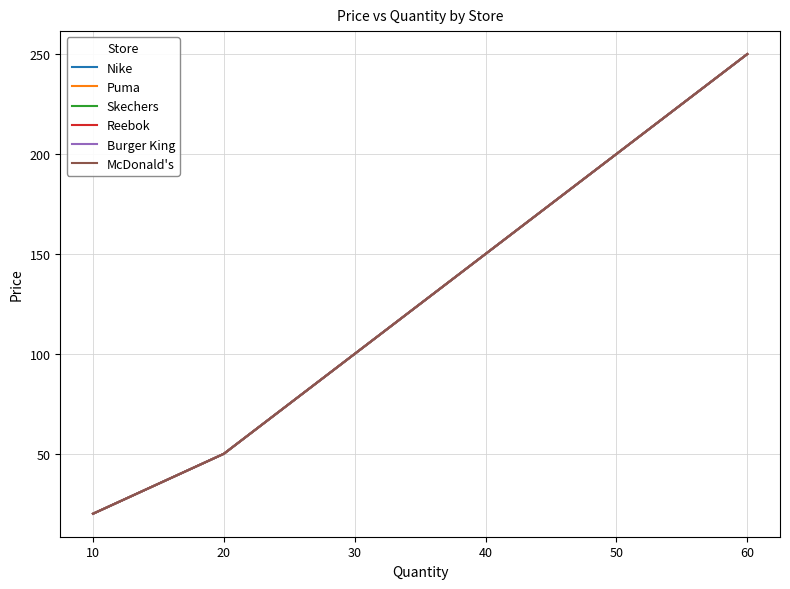

Reading left to right, extract all data points from this chart.

Nike: 20	50	100	150	200	250
Puma: 20	50	100	150	200	250
Skechers: 20	50	100	150	200	250
Reebok: 20	50	100	150	200	250
Burger King: 20	50	100	150	200	250
McDonald's: 20	50	100	150	200	250